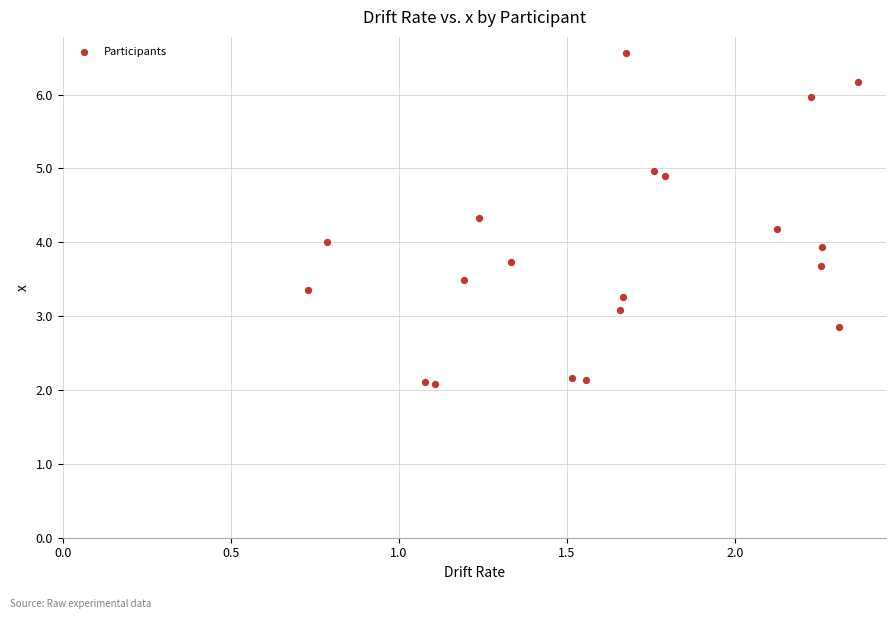

What is the range of Y values (max minus min)?

4.5